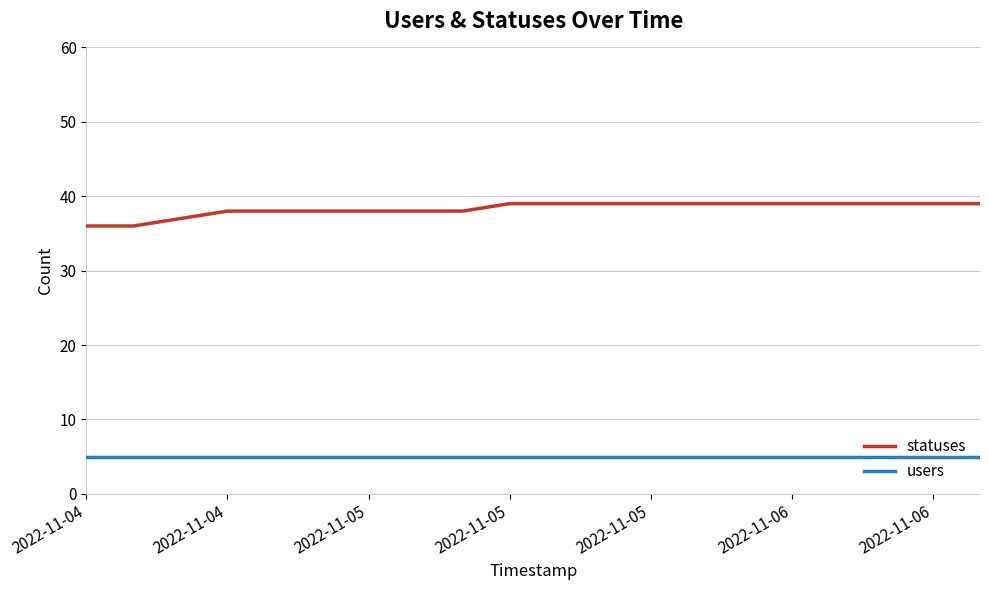

Rank the series by their average value, from highest to lowest.

statuses, users